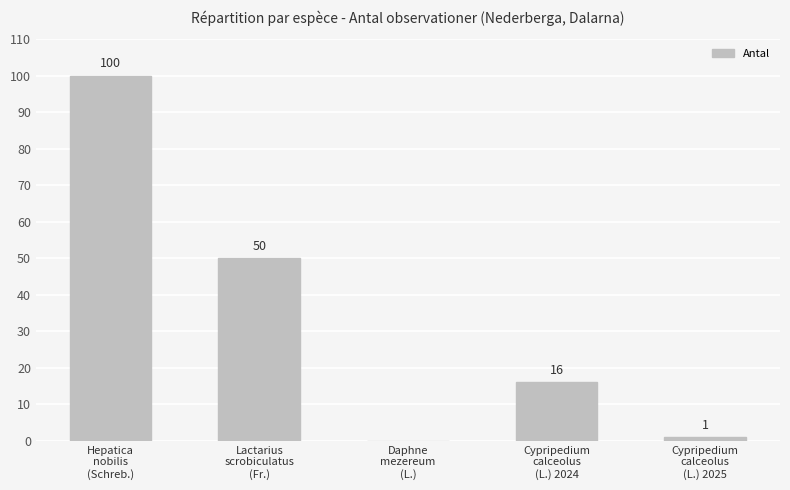

What is the sum of all values?

167